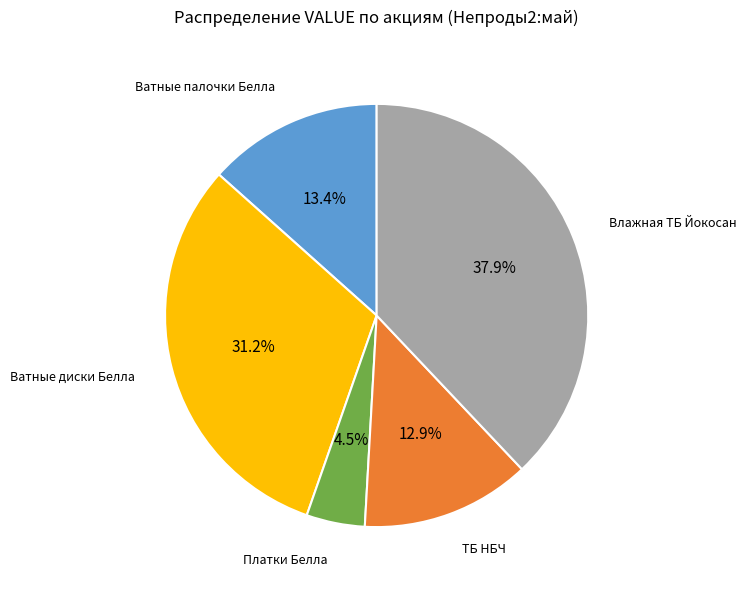

What portion of the pie excludes Платки Белла?

95.5%